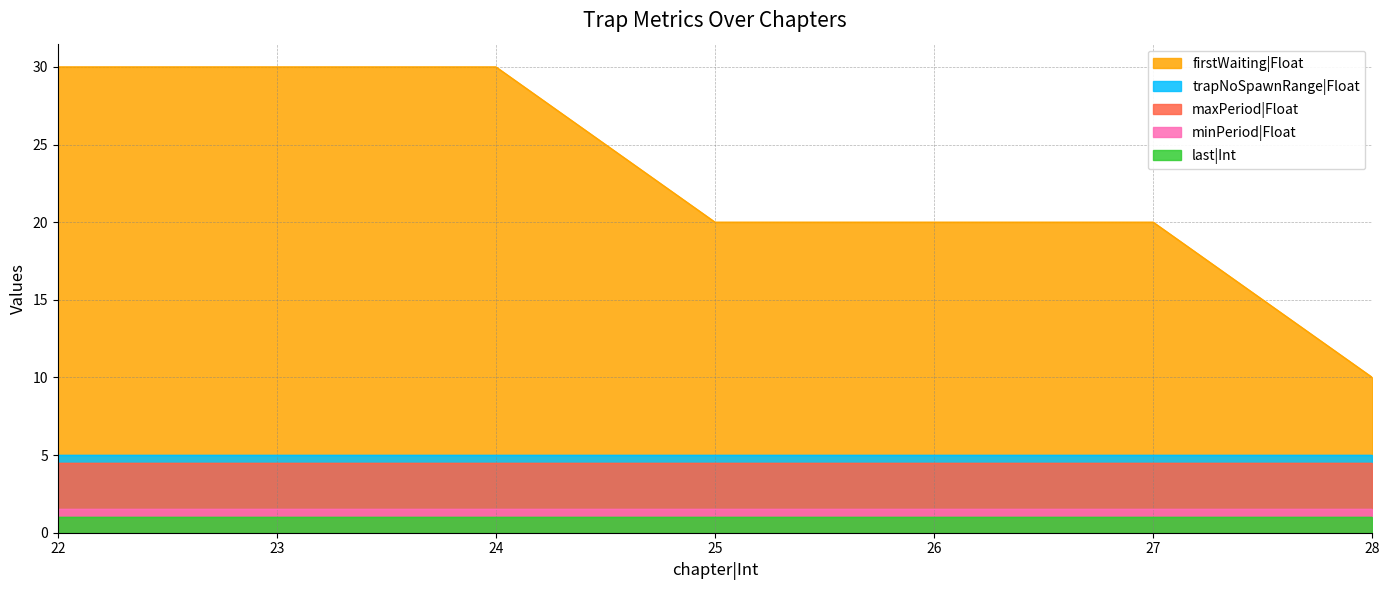

True or false: trapNoSpawnRange|Float has a value of 2.7 at 24.

False